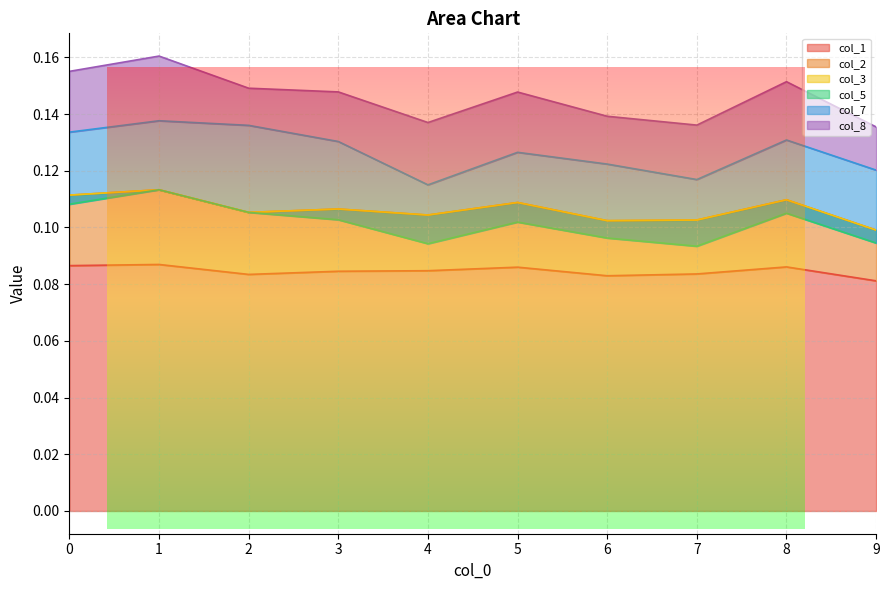

Which category has the highest value in the col_1 series?

1